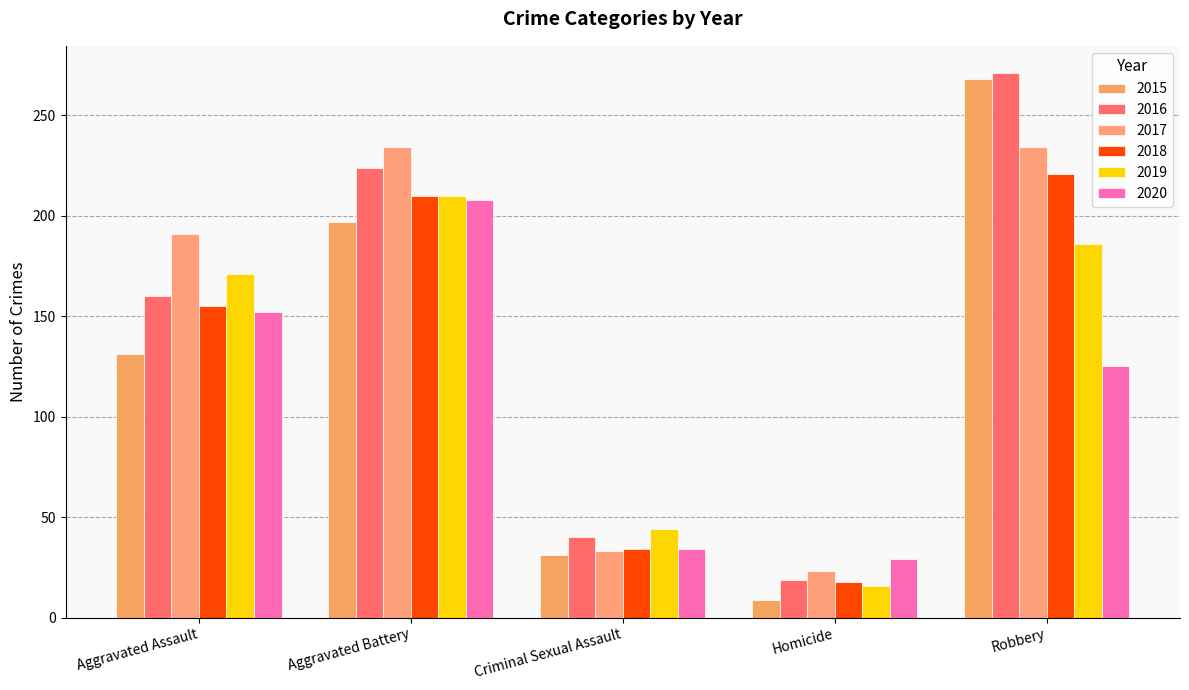

How many distinct data groups are displayed?

6